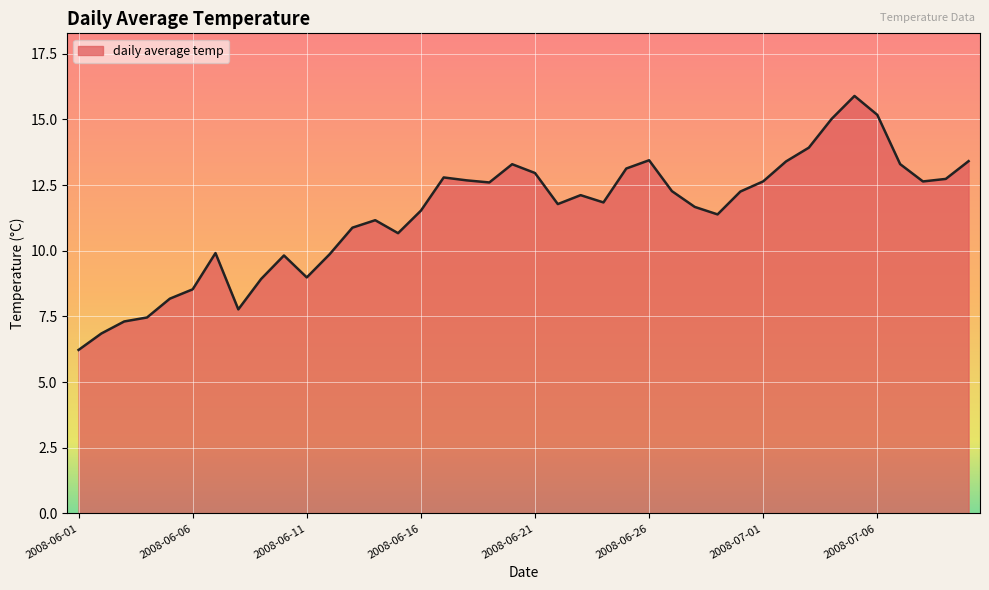

What is the greatest value displayed?

15.9